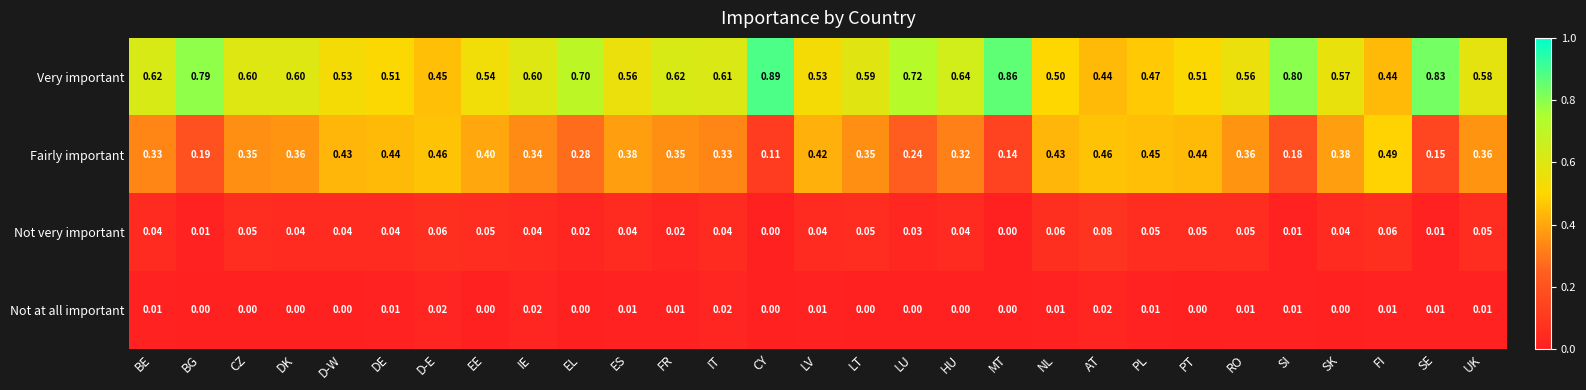

Which category has the highest value across all series?

CY